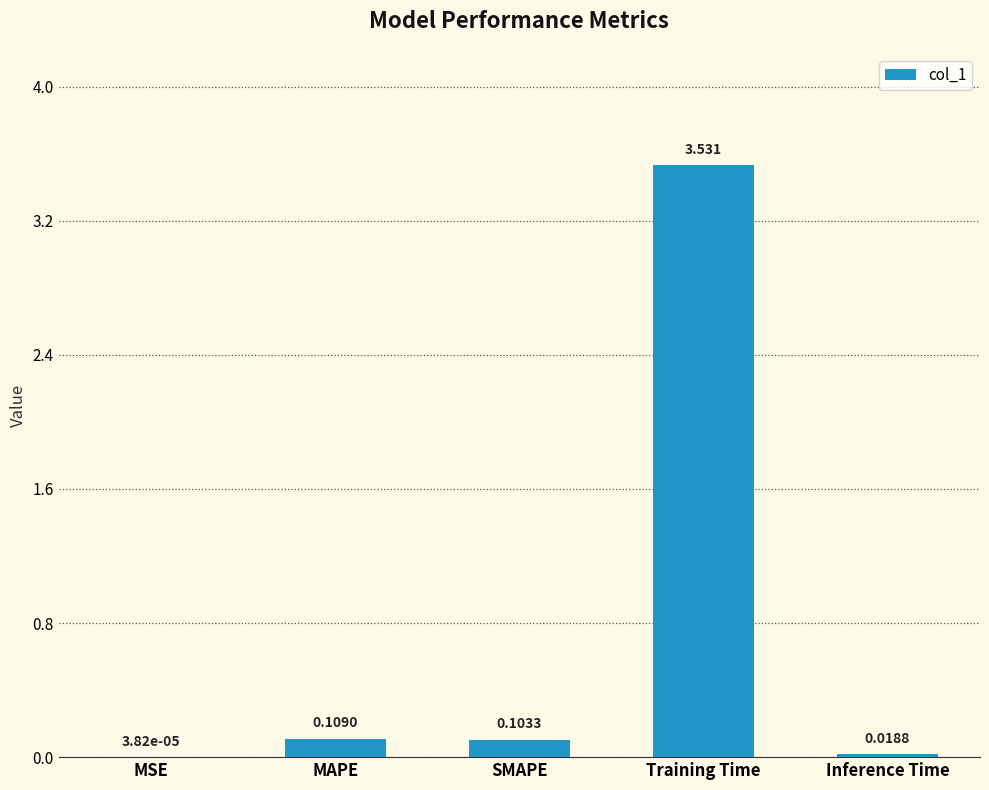

At which category does the chart reach its peak across all series?

Training Time